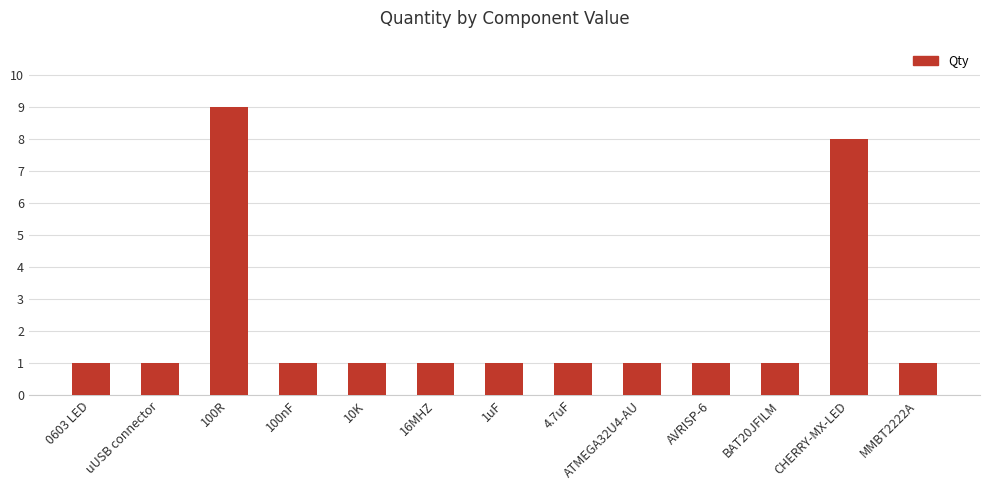

Reading right to left, list all the values displayed in this chart.

1	8	1	1	1	1	1	1	1	1	9	1	1